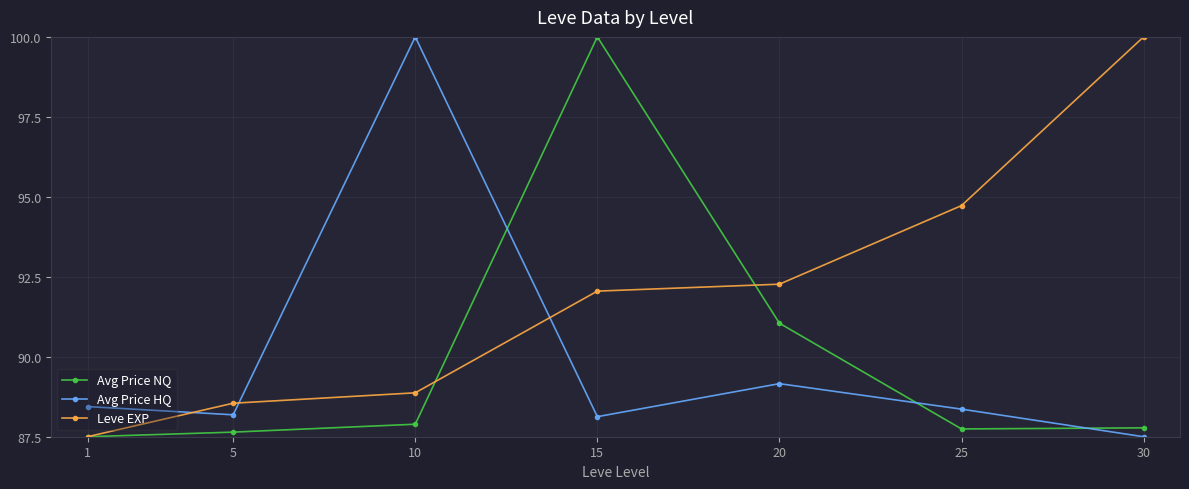

At which category does Avg Price HQ reach its first local valley?

5